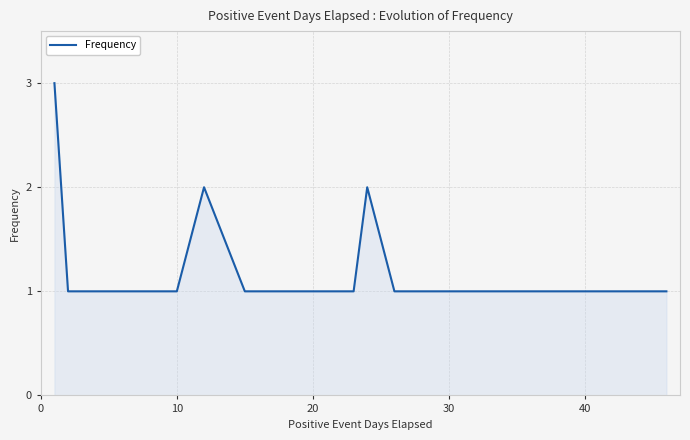

What is the maximum value shown in the chart?

3